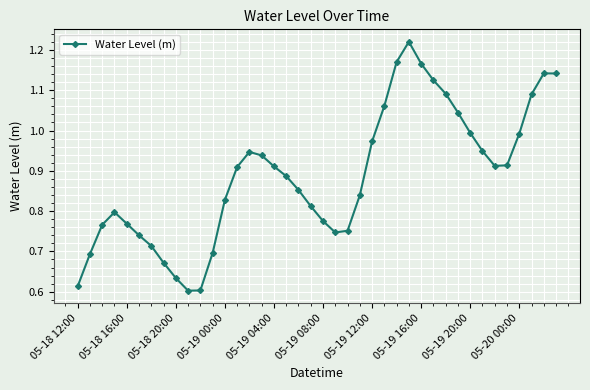

How many interior local valleys (lower than both neighbors) does the data have?

3